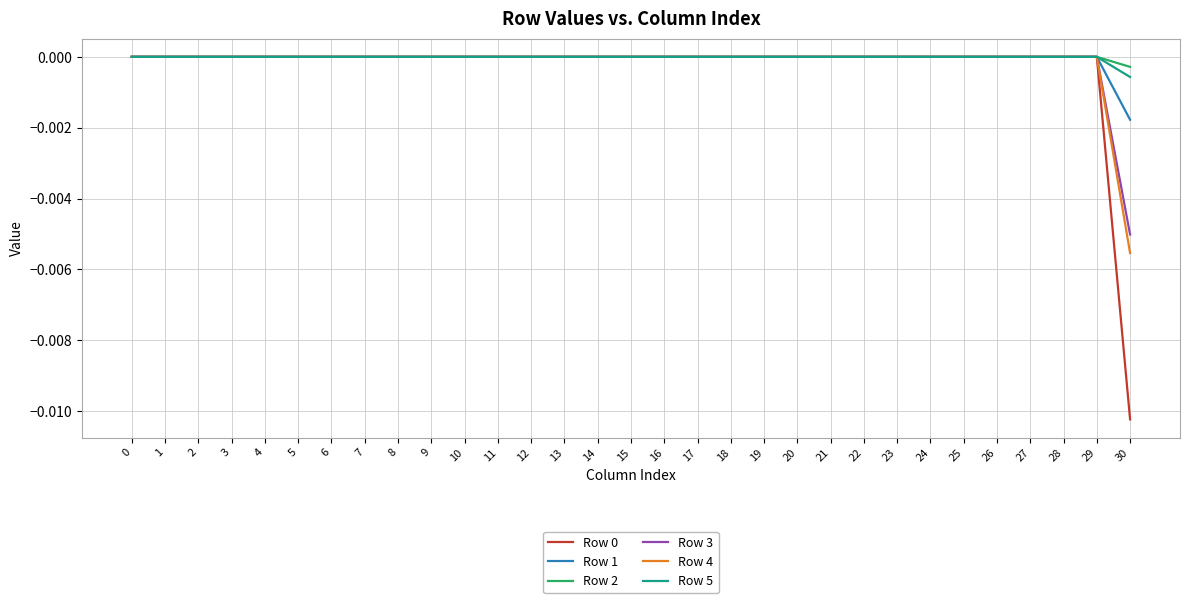

The value of Row 5 at 30 is -0.0. True or false?

True